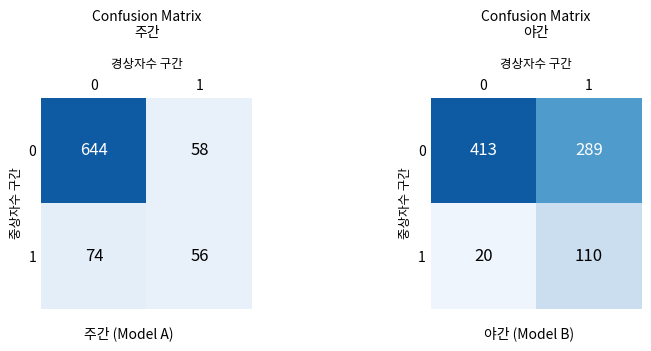

Rank the series at 1 from highest to lowest value.

0, 1